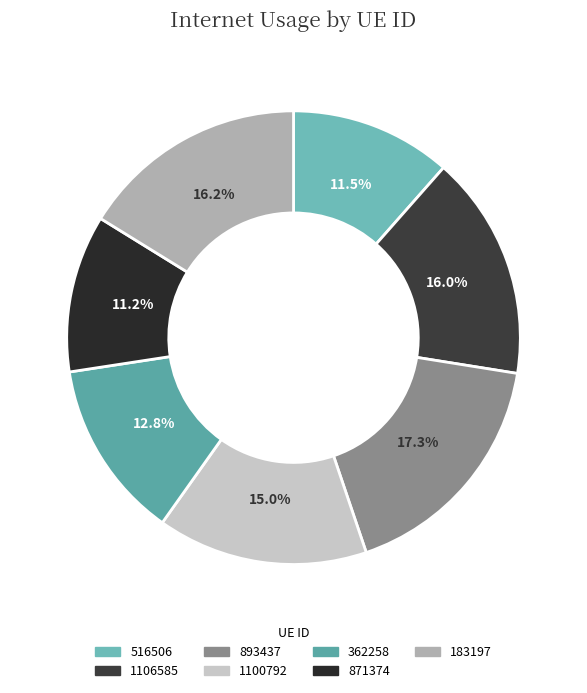

Is there any slice that represents more than half of the pie?

No